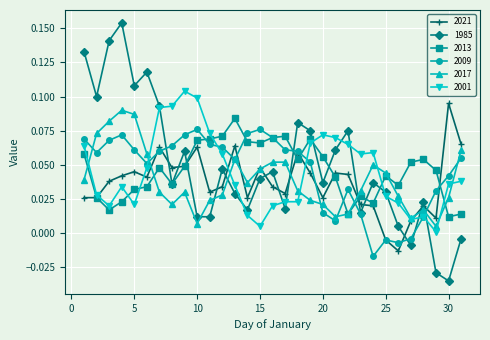

What is the sum of all 2009 values?

1.4